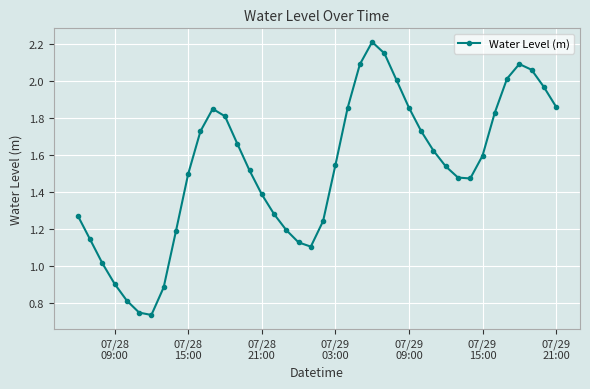

What is the value of the 3rd point from the left?

1.0